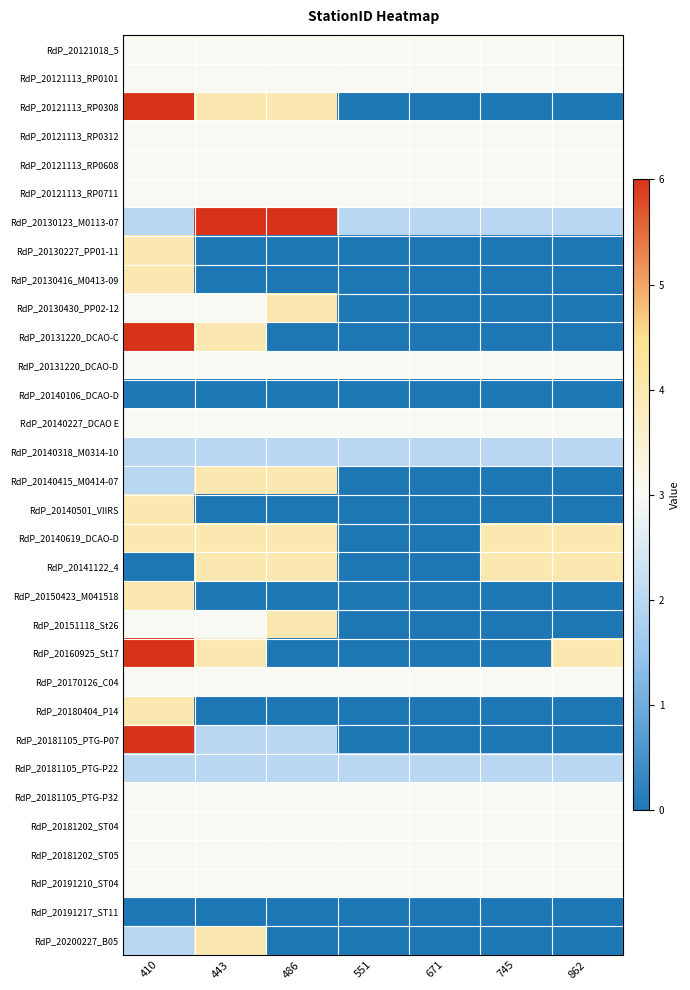

At how many categories does at least one series exceed 3?

5